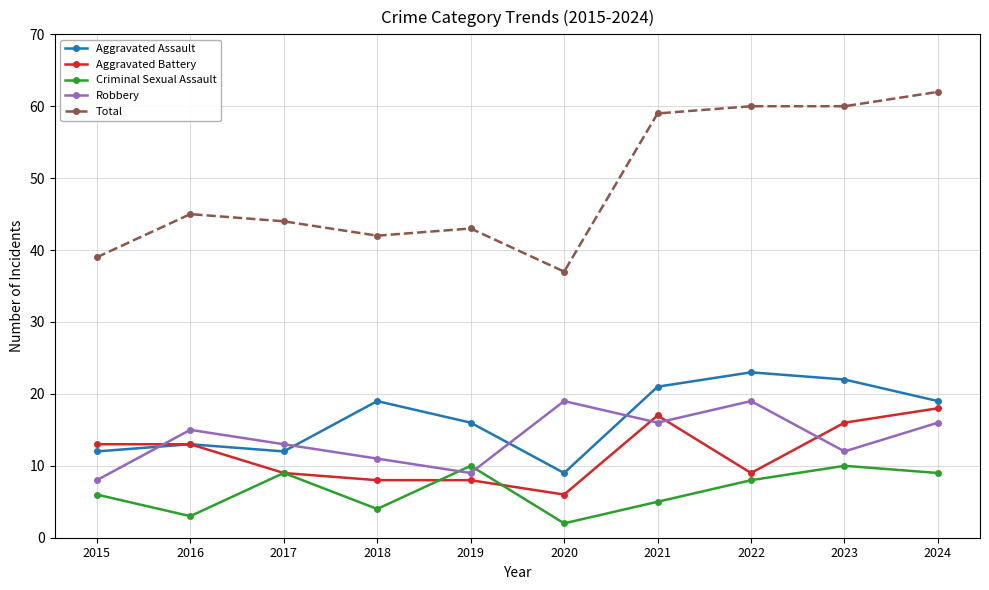

Does the chart display data point markers on the line(s)?

Yes